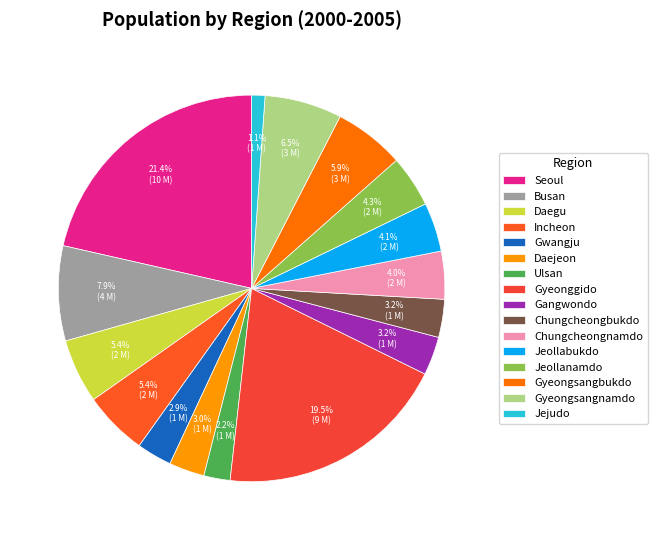

Rank the categories by value from lowest to highest.

Jejudo, Ulsan, Gwangju, Daejeon, Chungcheongbukdo, Gangwondo, Chungcheongnamdo, Jeollabukdo, Jeollanamdo, Incheon, Daegu, Gyeongsangbukdo, Gyeongsangnamdo, Busan, Gyeonggido, Seoul